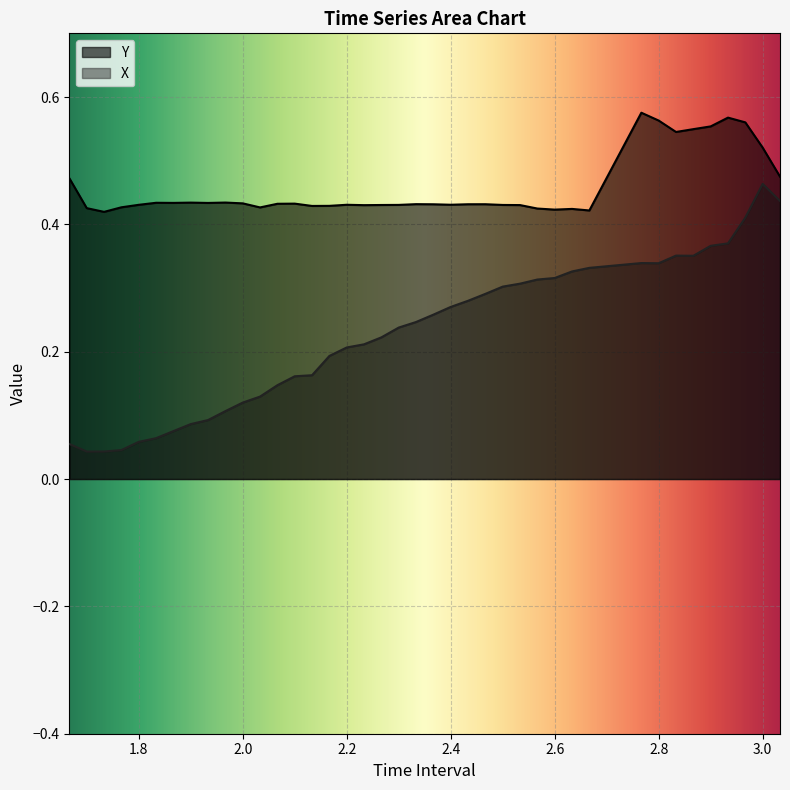

True or false: Y and X intersect in this chart.

False